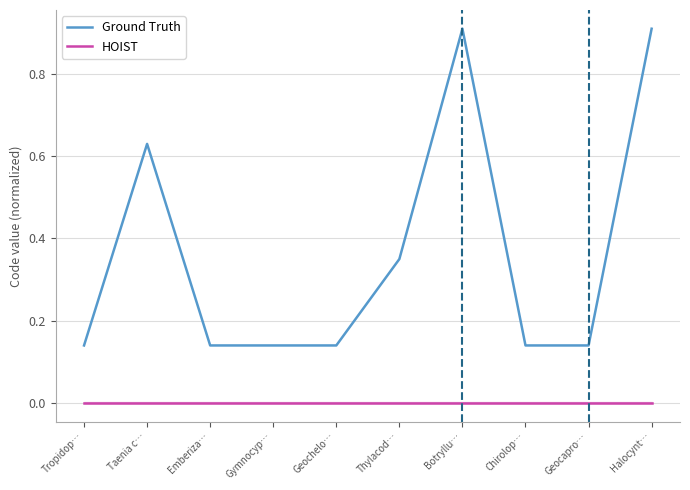

What is the difference between the maximum and minimum values in the Ground Truth series?

0.8